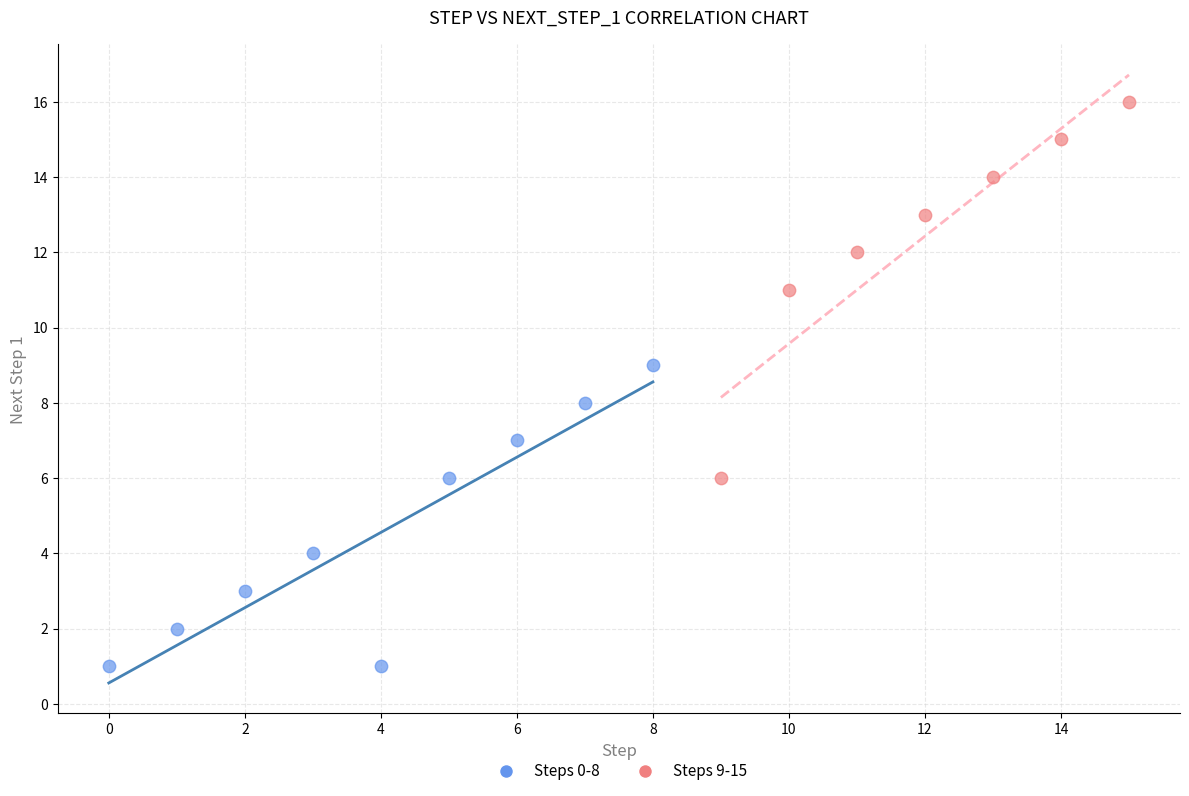

What are all the series names shown in the legend?

Steps 0-8, Steps 9-15